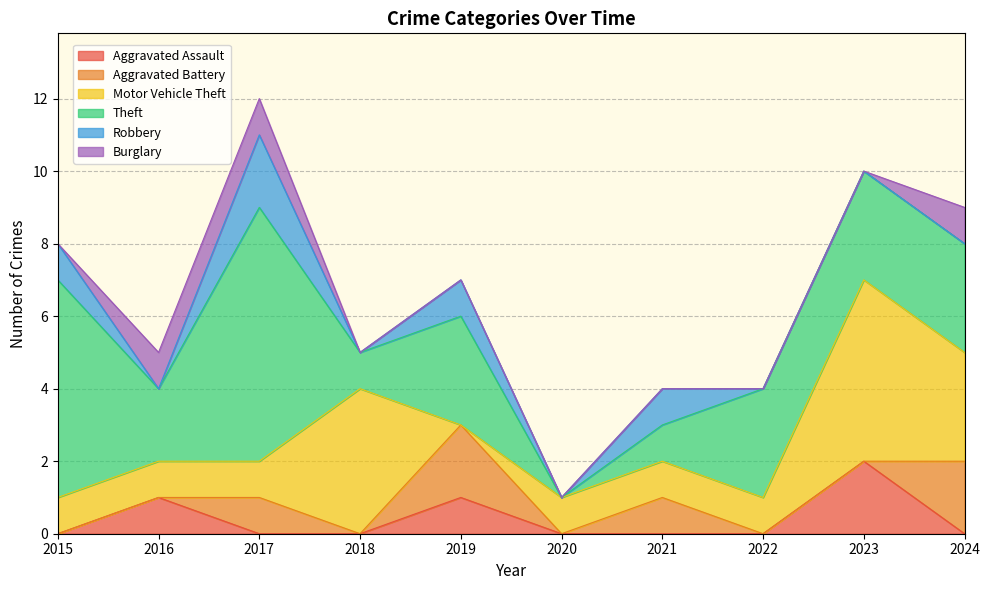

What is the sum of the Aggravated Battery values at 2015 and 2019?

2